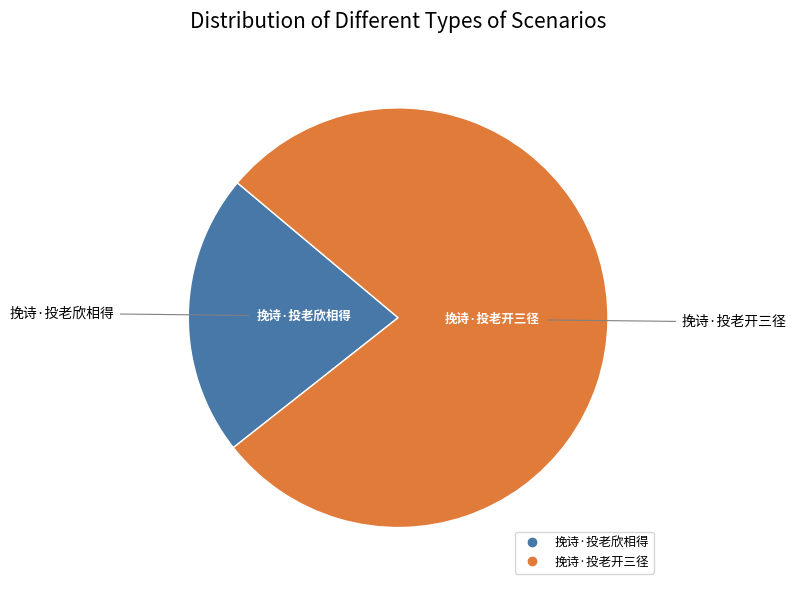

Which category has the smallest portion of the pie?

挽诗·投老欣相得